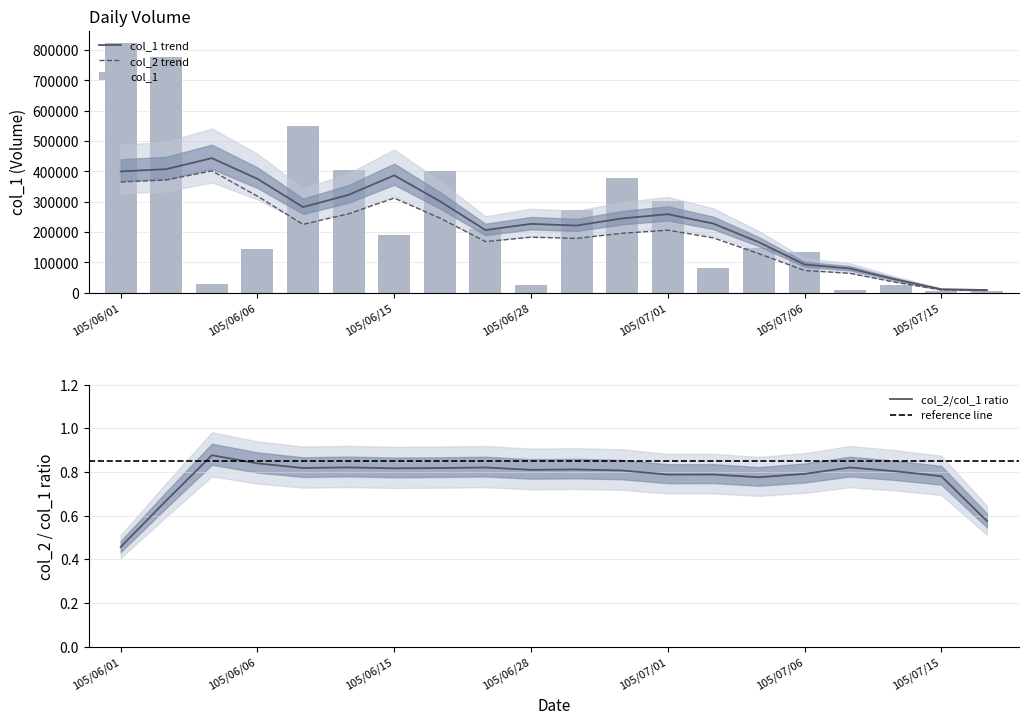

List the labels in order of value, smallest first.

105/07/15, 105/07/18, 105/07/07, 105/06/28, 105/07/12, 105/06/03, 105/07/04, 105/07/06, 105/06/06, 105/07/05, 105/06/15, 105/06/17, 105/06/29, 105/07/01, 105/06/30, 105/06/16, 105/06/08, 105/06/07, 105/06/02, 105/06/01